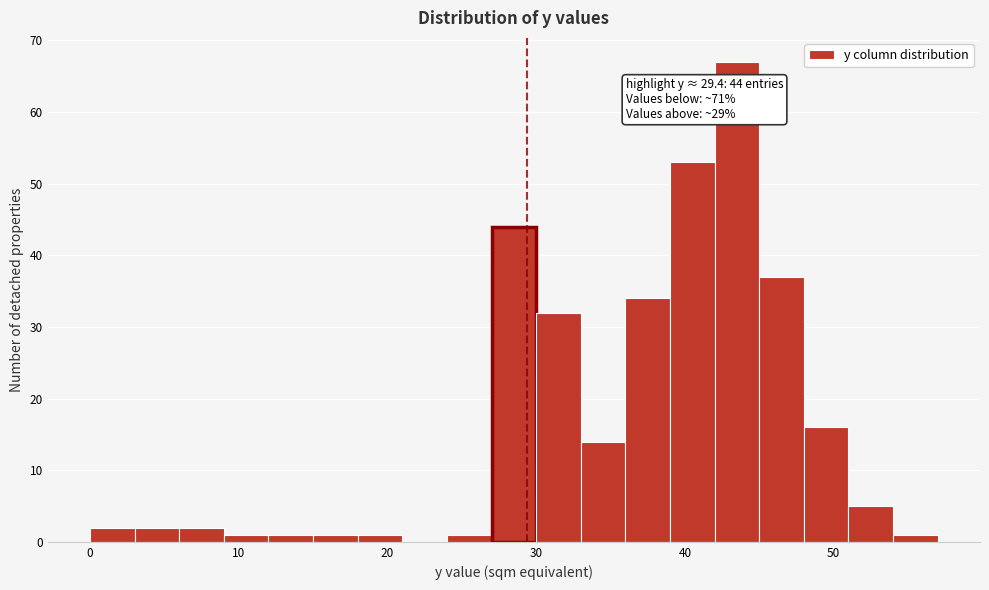

Read against the x-axis, roughly where is the centre of the tallest bar?

44